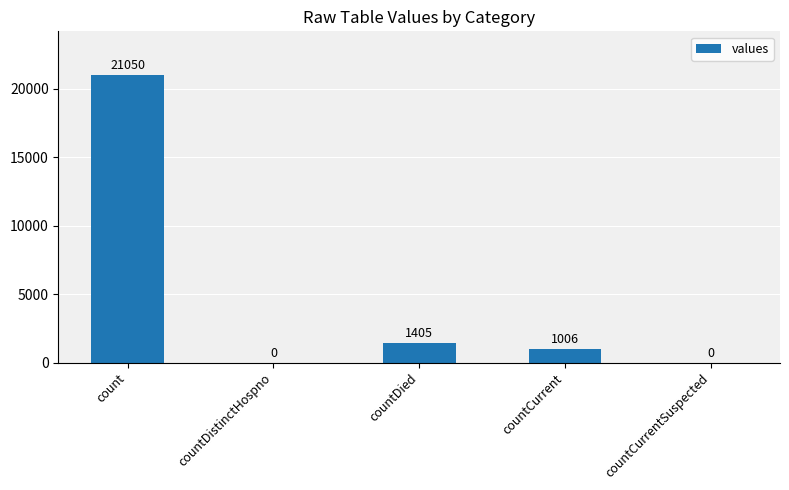

Which category has the highest value across all series?

count